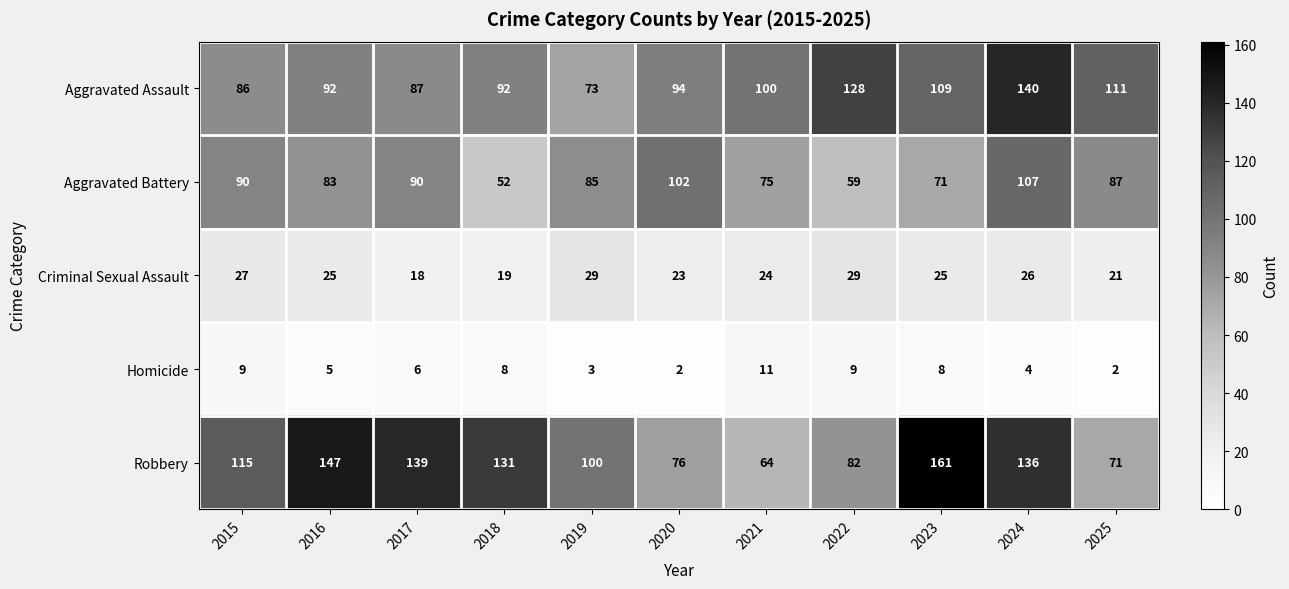

What is the greatest value displayed?

161